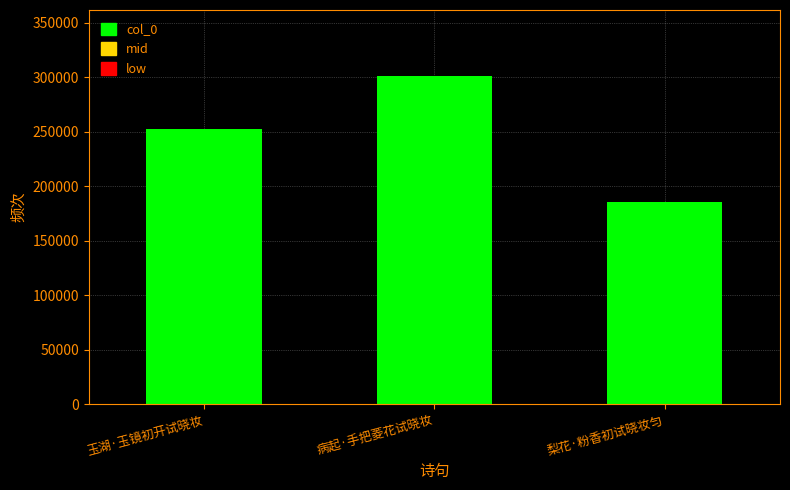

Between 梨花·粉香初试晓妆匀 and 玉湖·玉镜初开试晓妆, which is larger?

玉湖·玉镜初开试晓妆